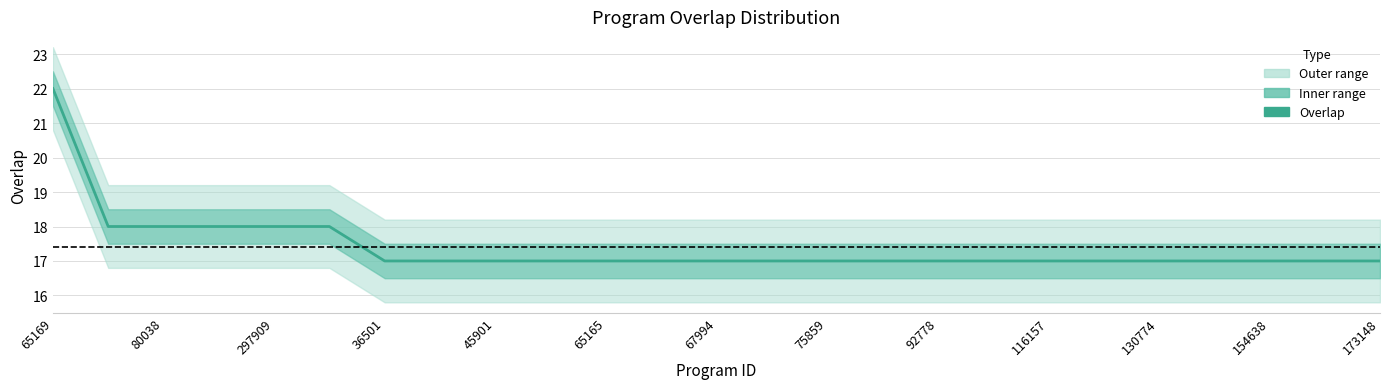

What is the greatest value displayed?

22